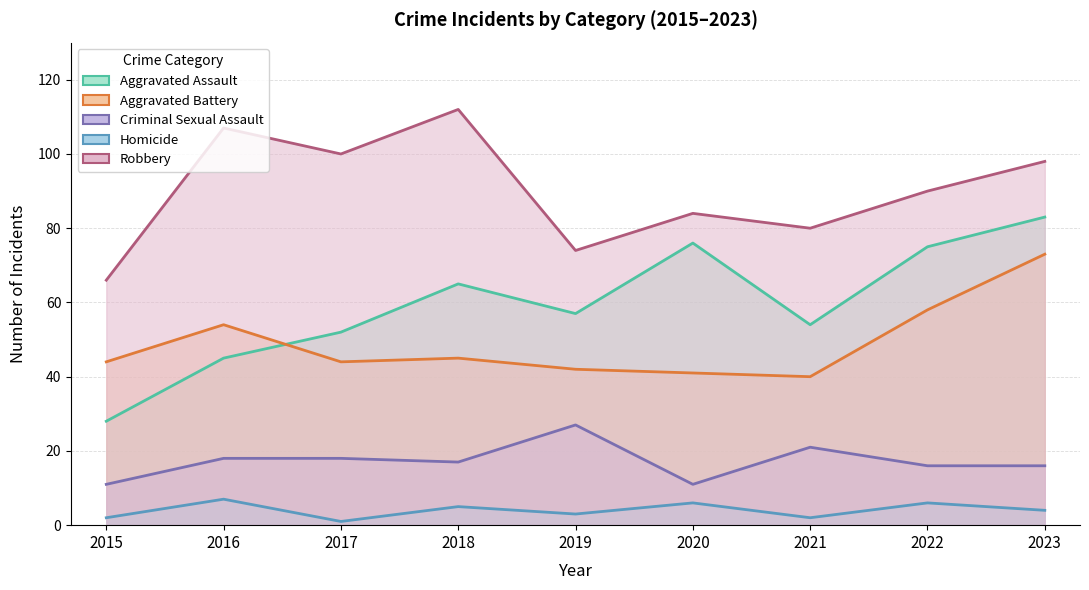

Rank the categories by Robbery value from highest to lowest.

2018, 2016, 2017, 2023, 2022, 2020, 2021, 2019, 2015